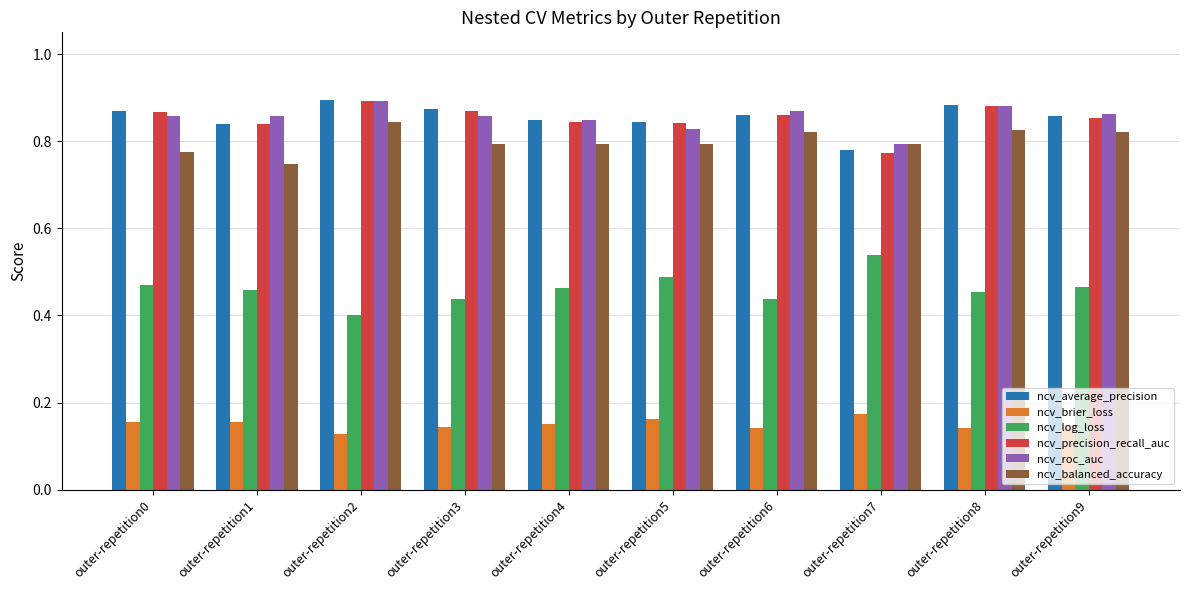

What is the sum of the ncv_brier_loss values at outer-repetition5 and outer-repetition9?

0.3